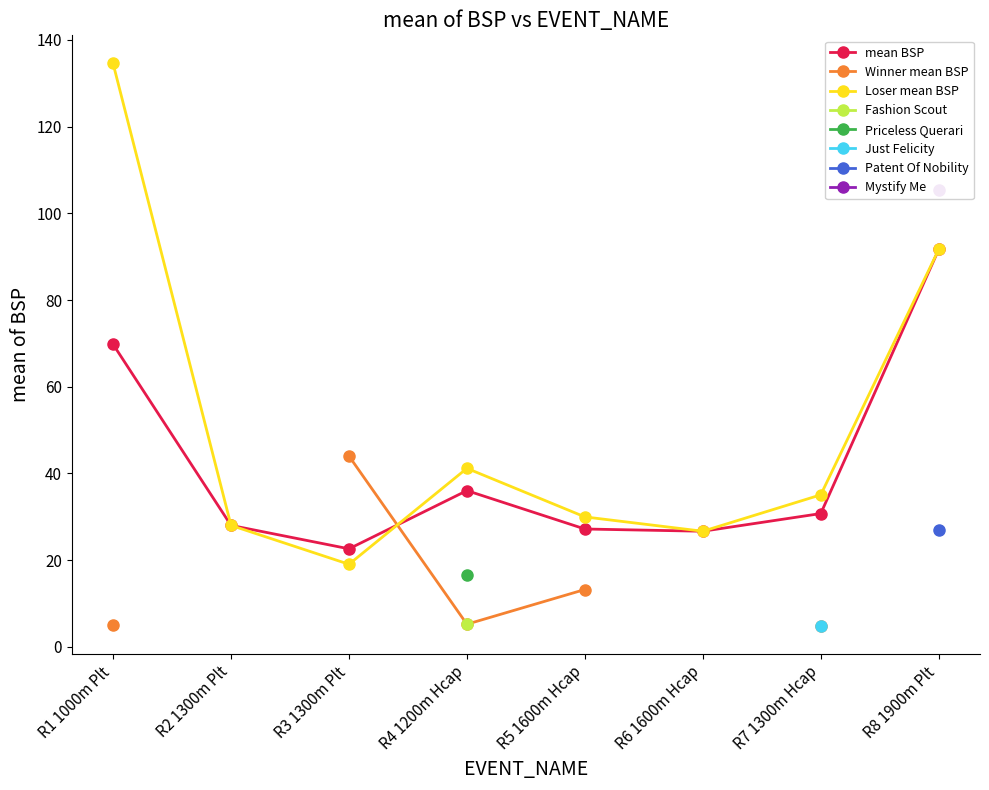

What is the maximum value for Loser mean BSP?

134.6